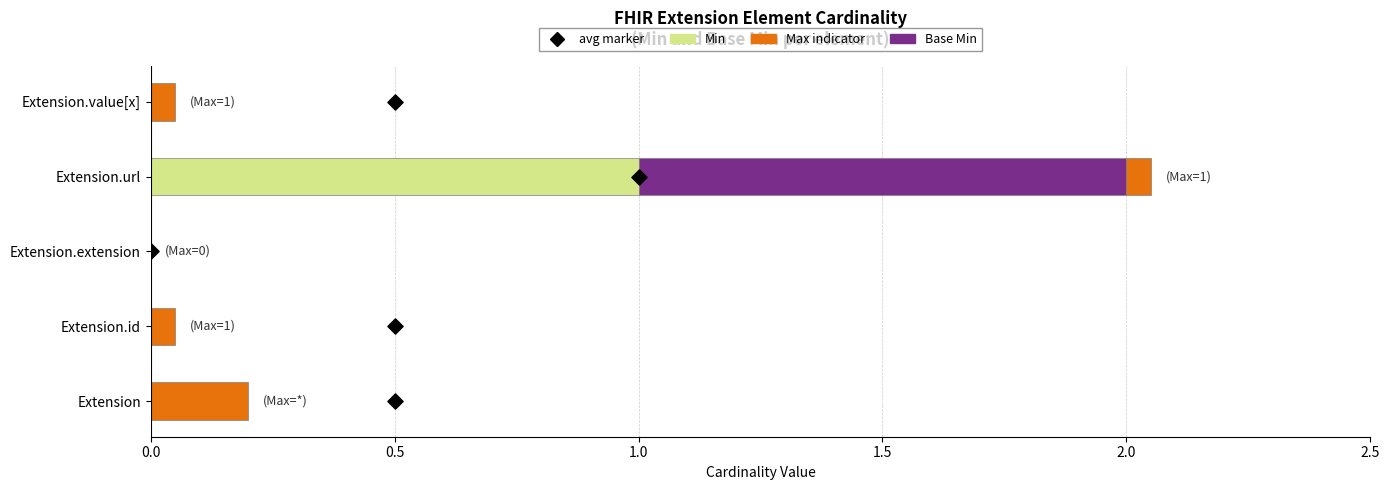

What is the total value across all series at Extension?

0.2